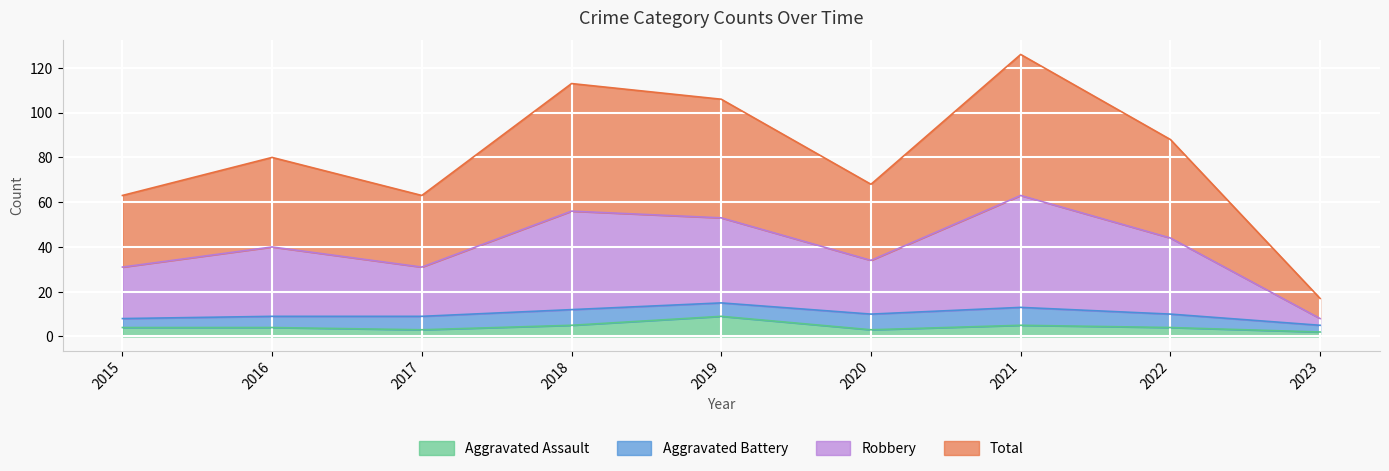

True or false: Aggravated Assault has a value of 4 at 2015.

True